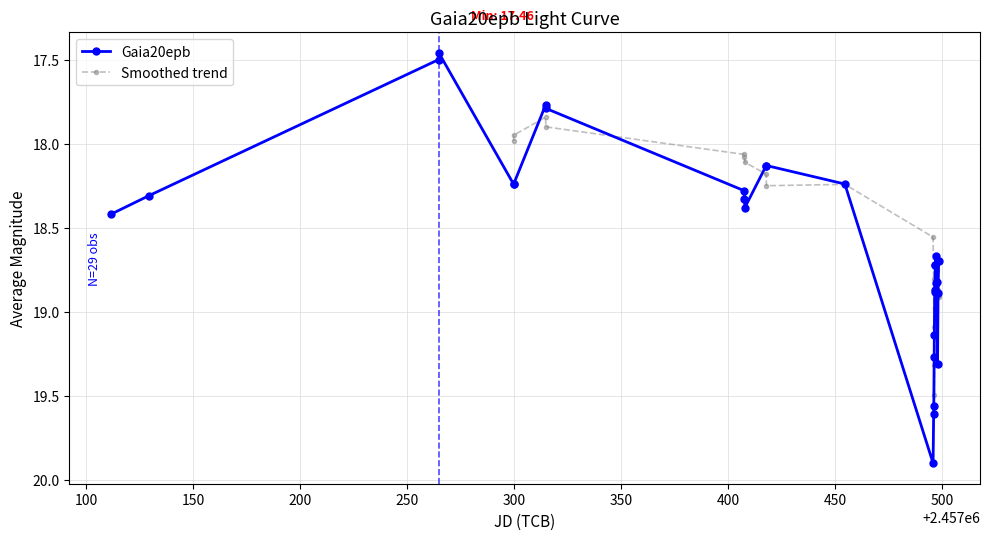

What is the difference between the second highest and minimum values?

2.1